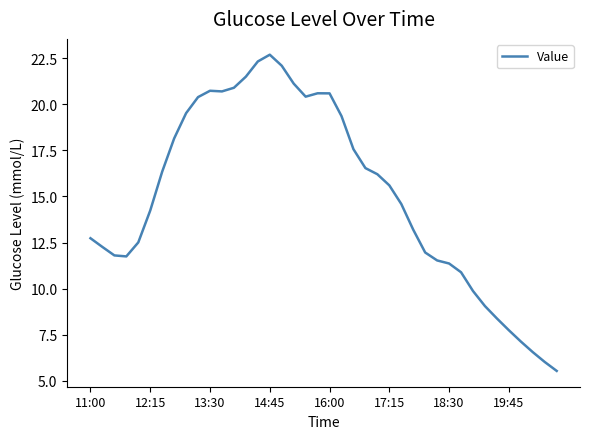

What is the sum of all values?

602.4